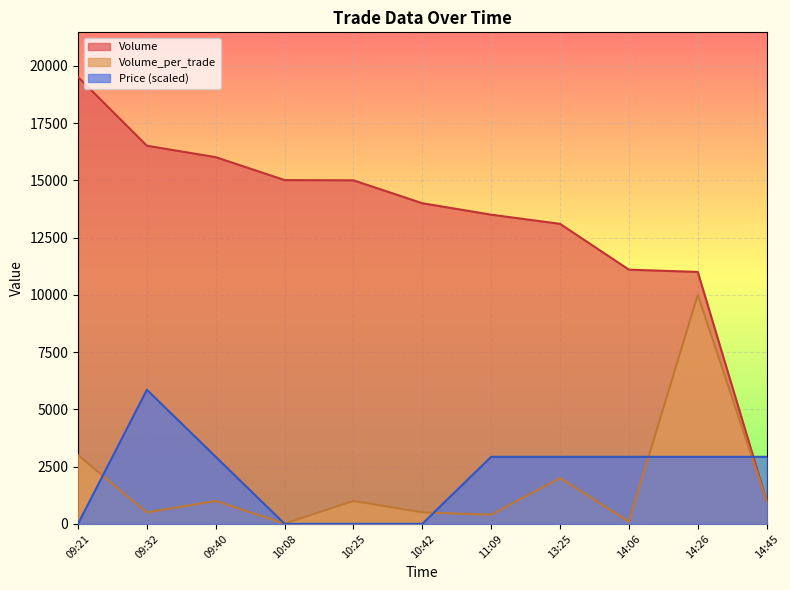

What is the difference between the second highest and minimum values in the Volume_per_trade series?

2989.0